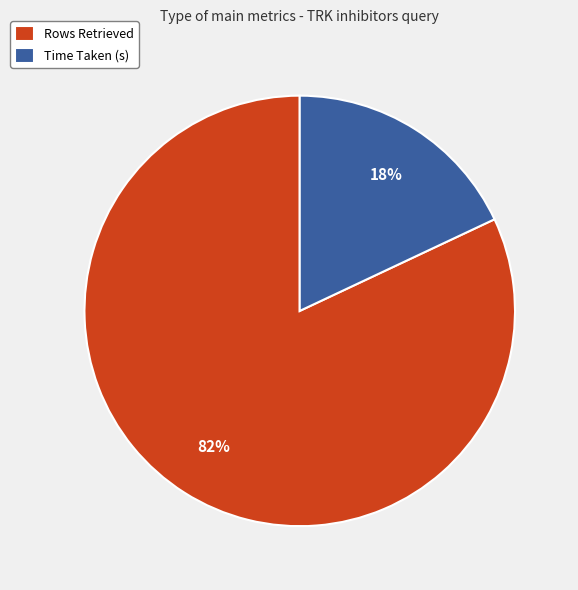

Is there a majority slice in this chart?

Yes